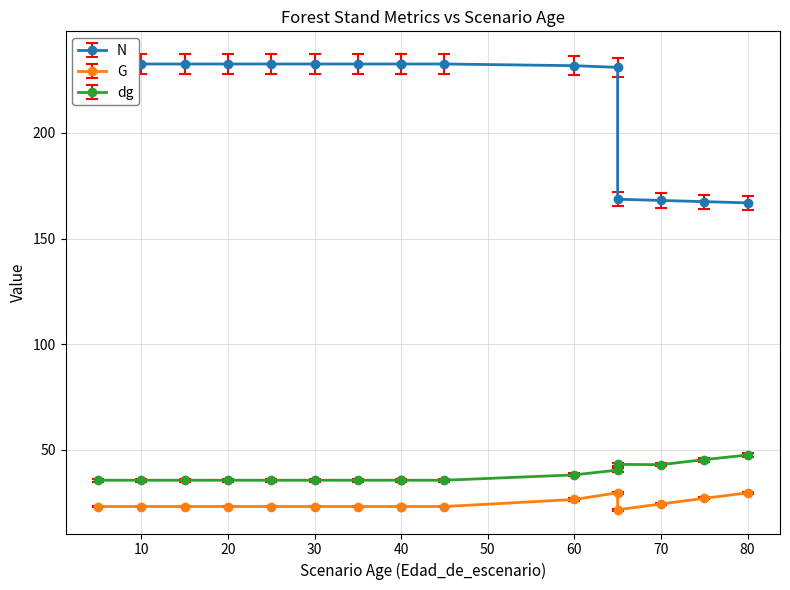

True or false: N and dg cross at least once.

False